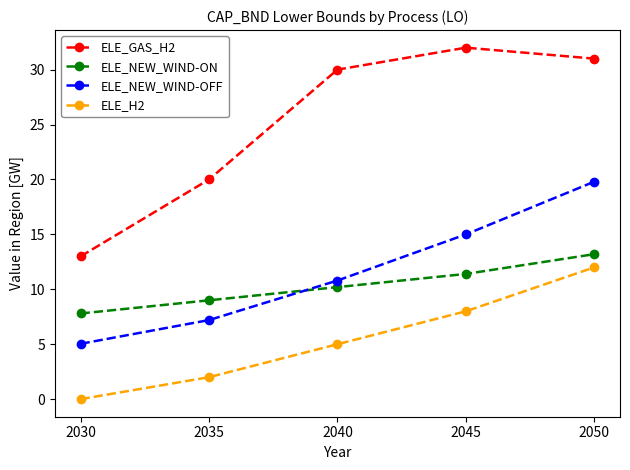

True or false: ELE_NEW_WIND-OFF and ELE_H2 intersect in this chart.

False